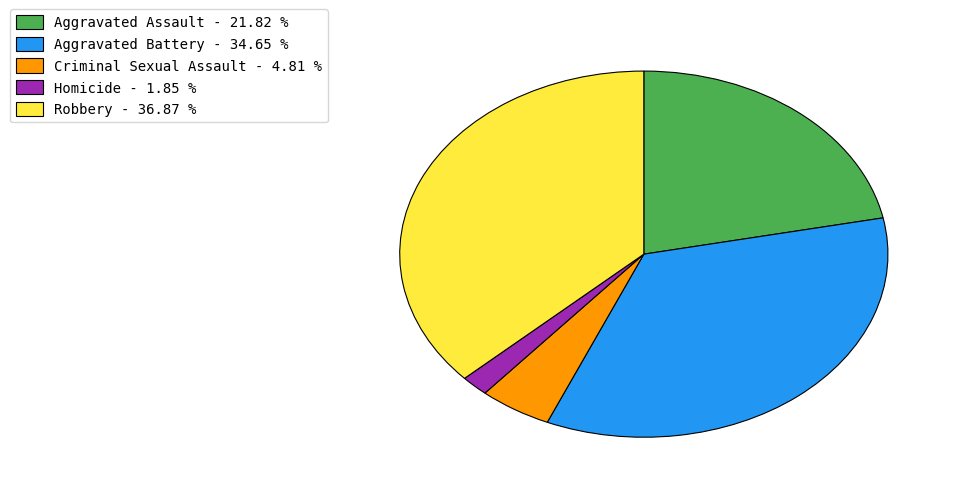

Is there any slice that represents more than half of the pie?

No